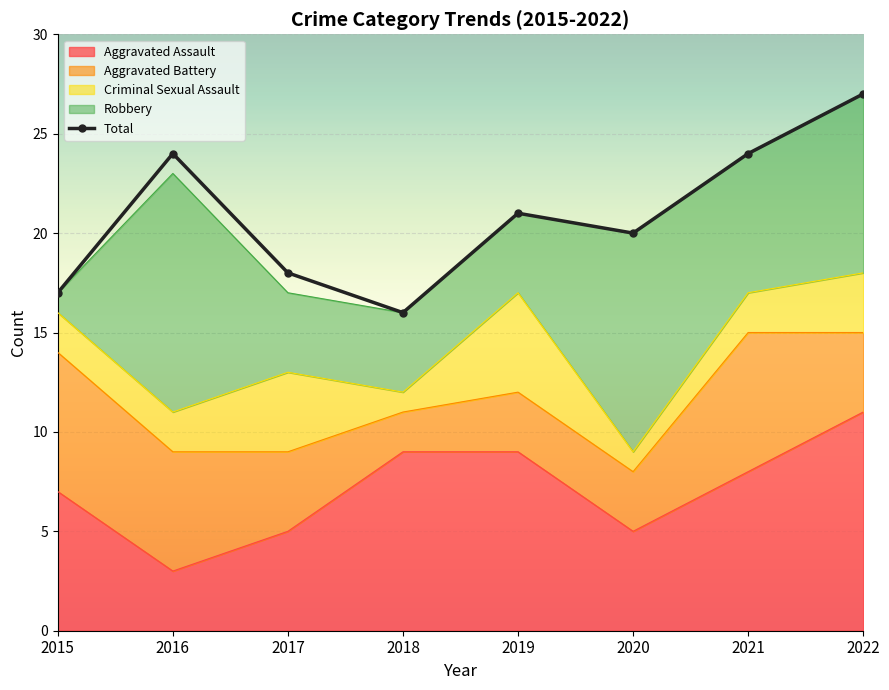

The chart shows a value of 27 at 2018. True or false?

False